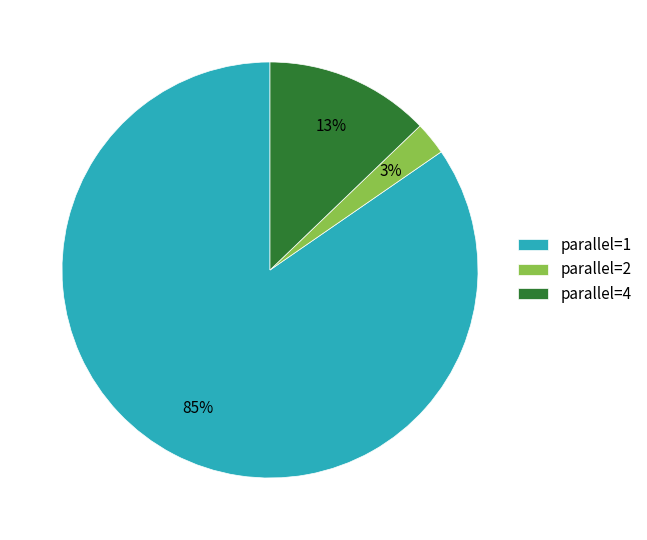

How many segments does this pie chart have?

3